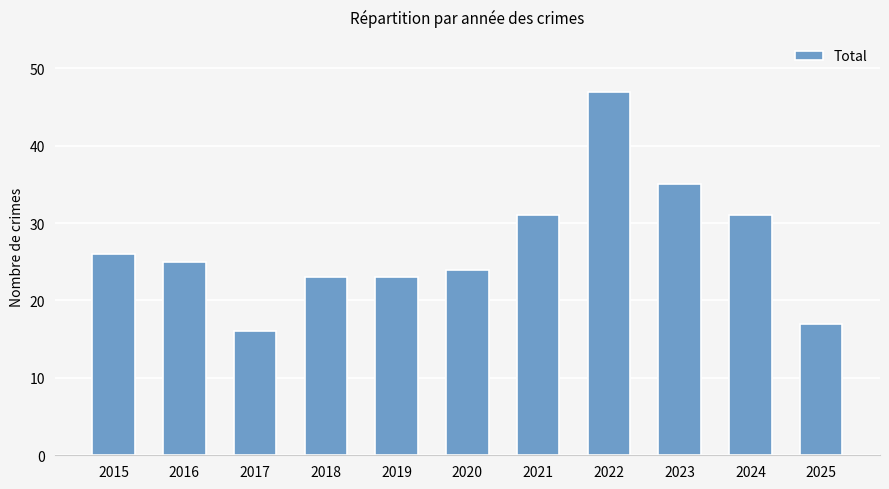

True or false: the data shows 47 at 2022.

True